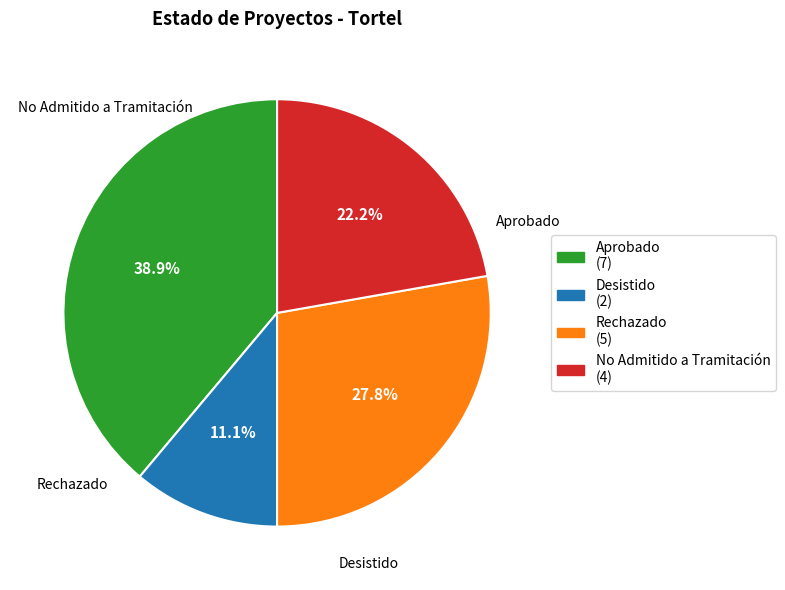

Which slice is the largest?

Aprobado